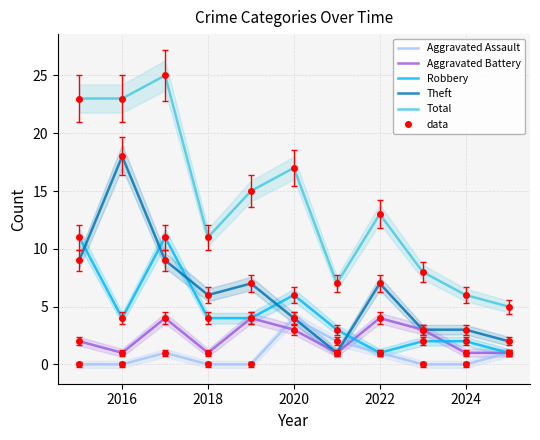

At how many categories does at least one series exceed 19?

3